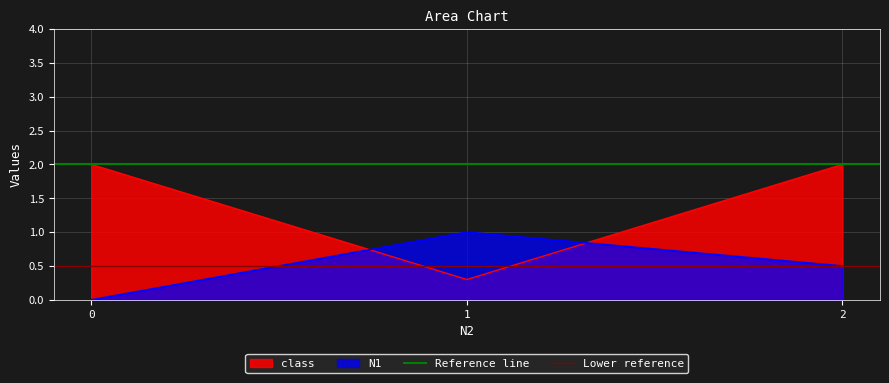

Rank the categories by N1 value from highest to lowest.

1, 2, 0